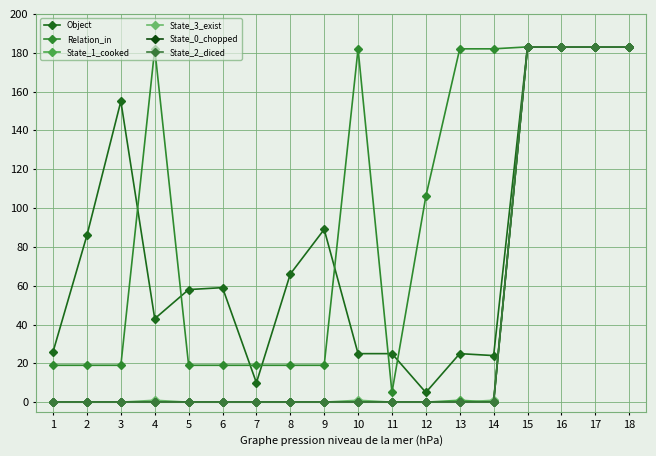

Which series has the largest total across all categories?

Relation_in